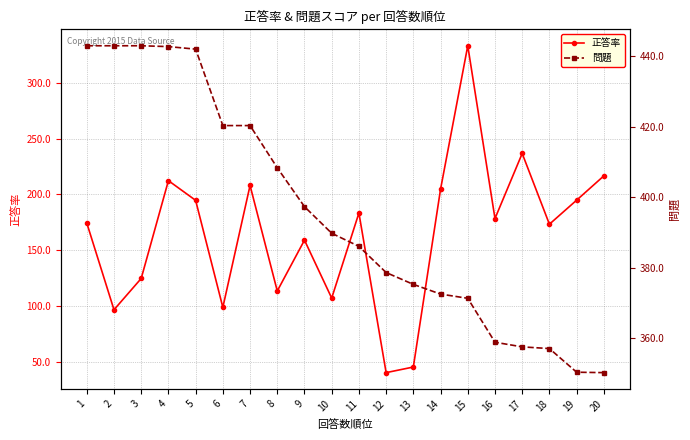

True or false: 問題 and 正答率 cross at least once.

False